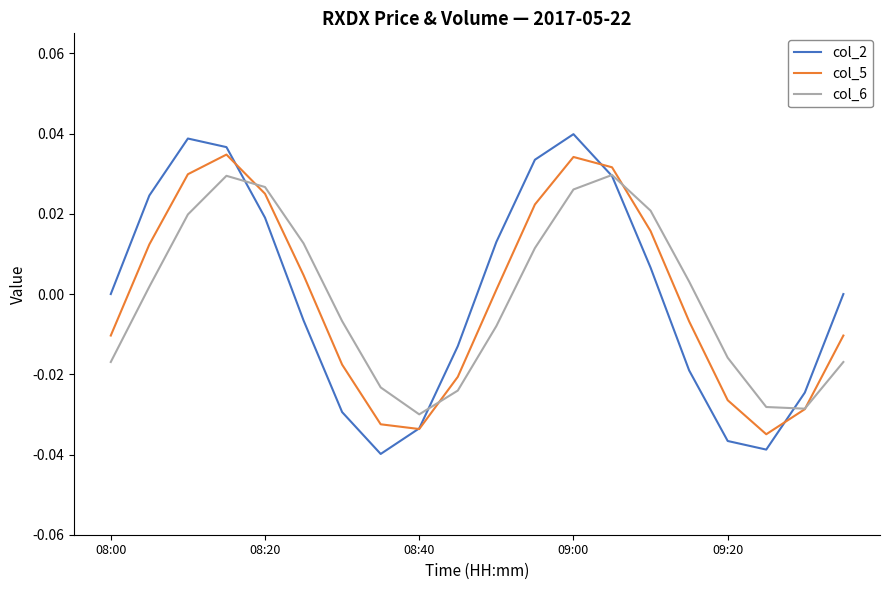

Which series has the largest range (max minus min)?

col_2